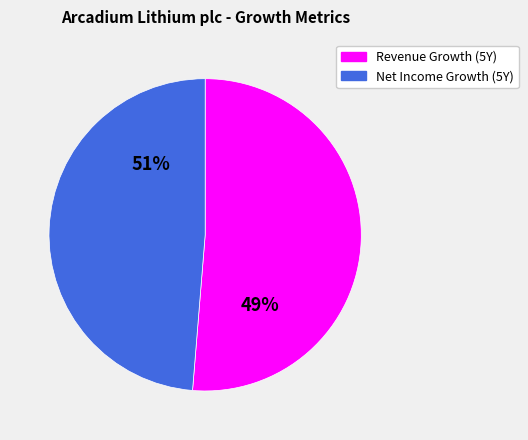

Does any single category account for the majority?

Yes